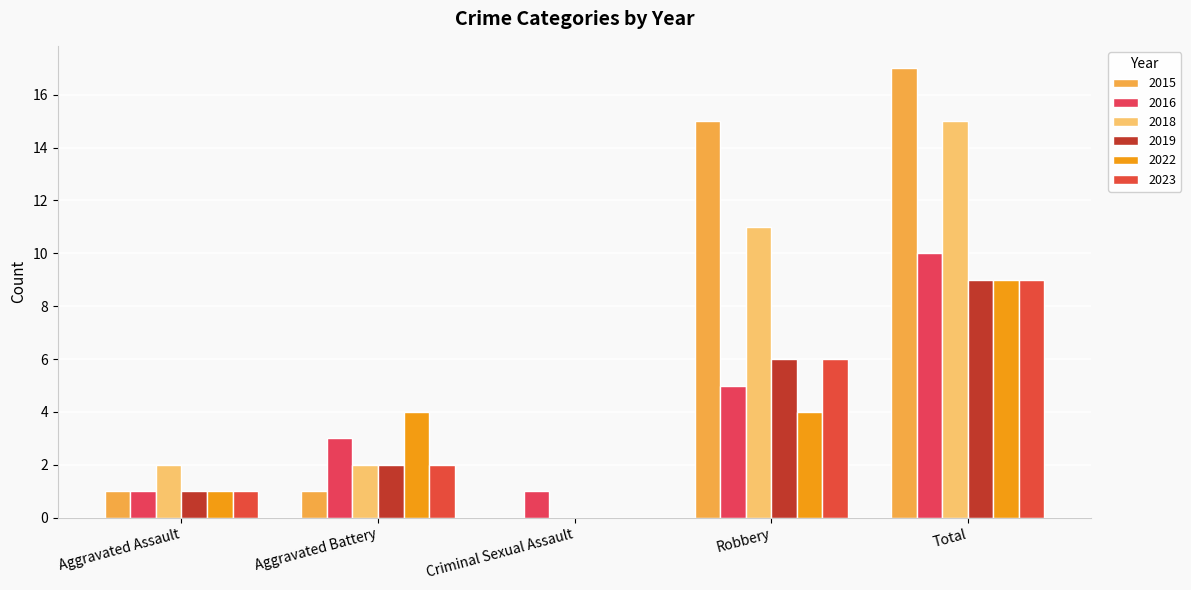

Between Criminal Sexual Assault and Total, which is larger?

Total